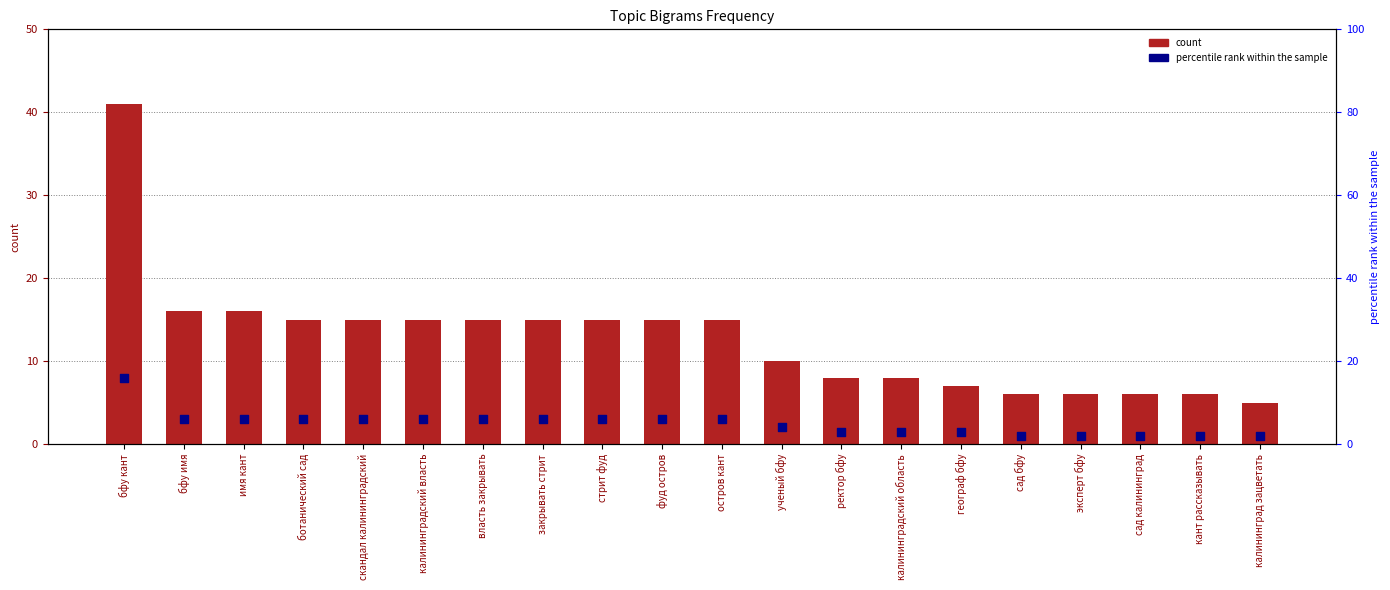

Which series reaches the maximum Y coordinate?

count